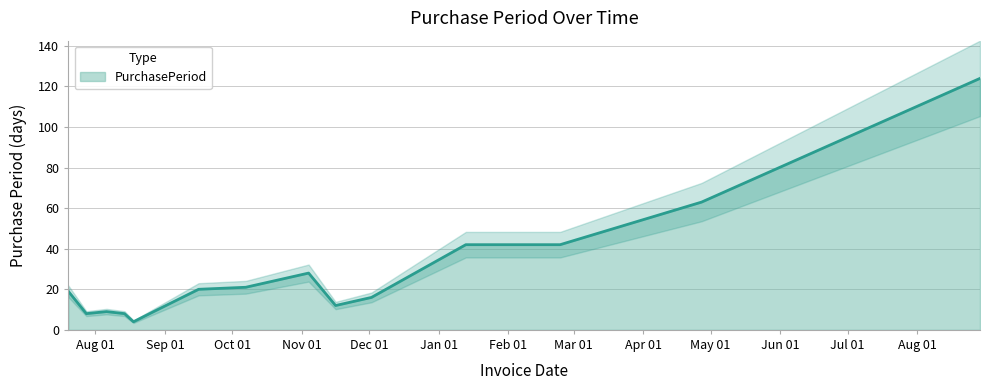

Reading left to right, what are all the values shown in this chart?

19	8	9	8	4	9	20	21	28	12	16	42	42	63	124